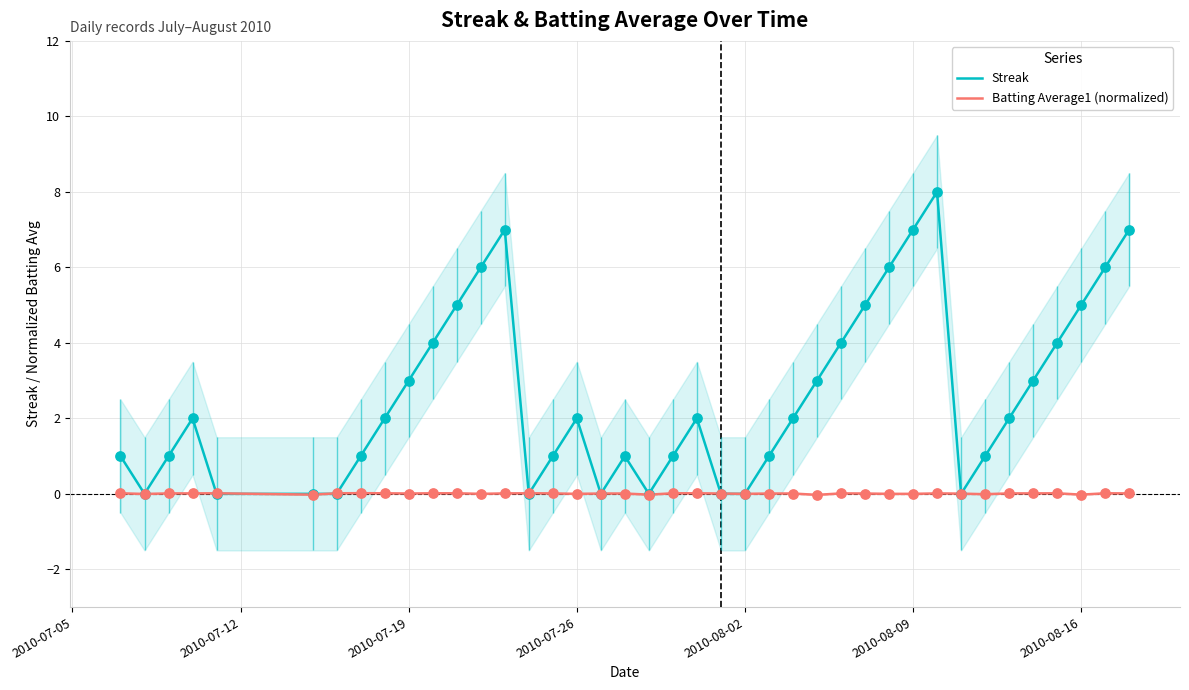

At how many categories does at least one series exceed 4?

10